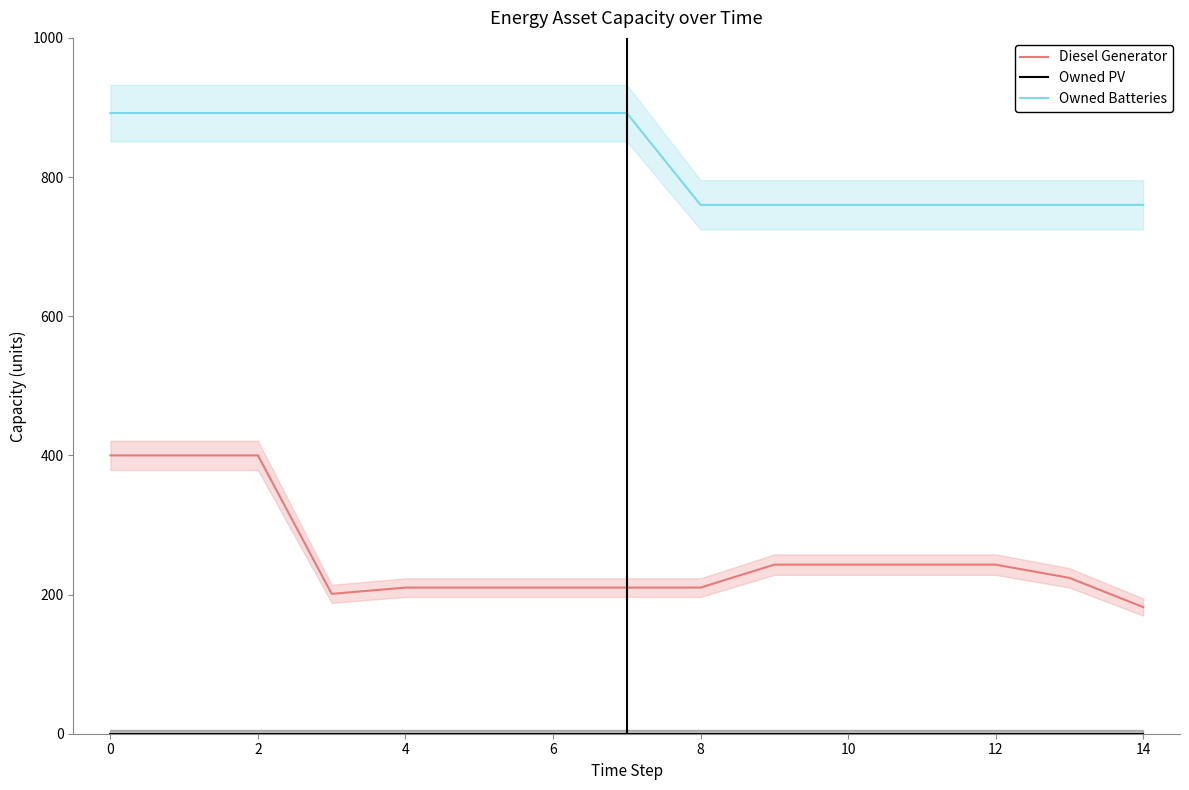

What are all the series names shown in the legend?

Diesel Generator, Owned PV, Owned Batteries